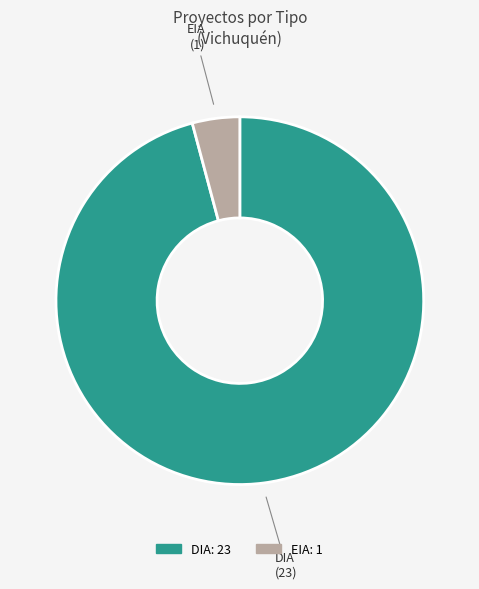

True or false: DIA accounts for 96% of the total.

True